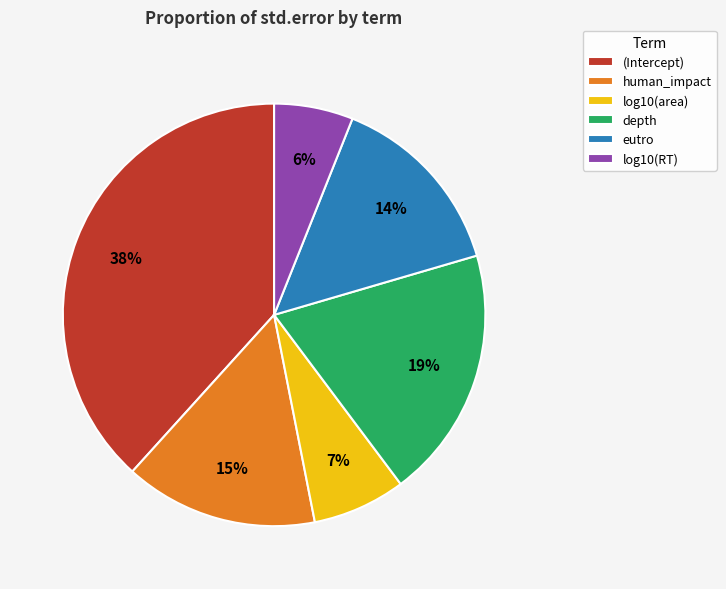

To the nearest percent, what percentage of the pie is eutro?

14%